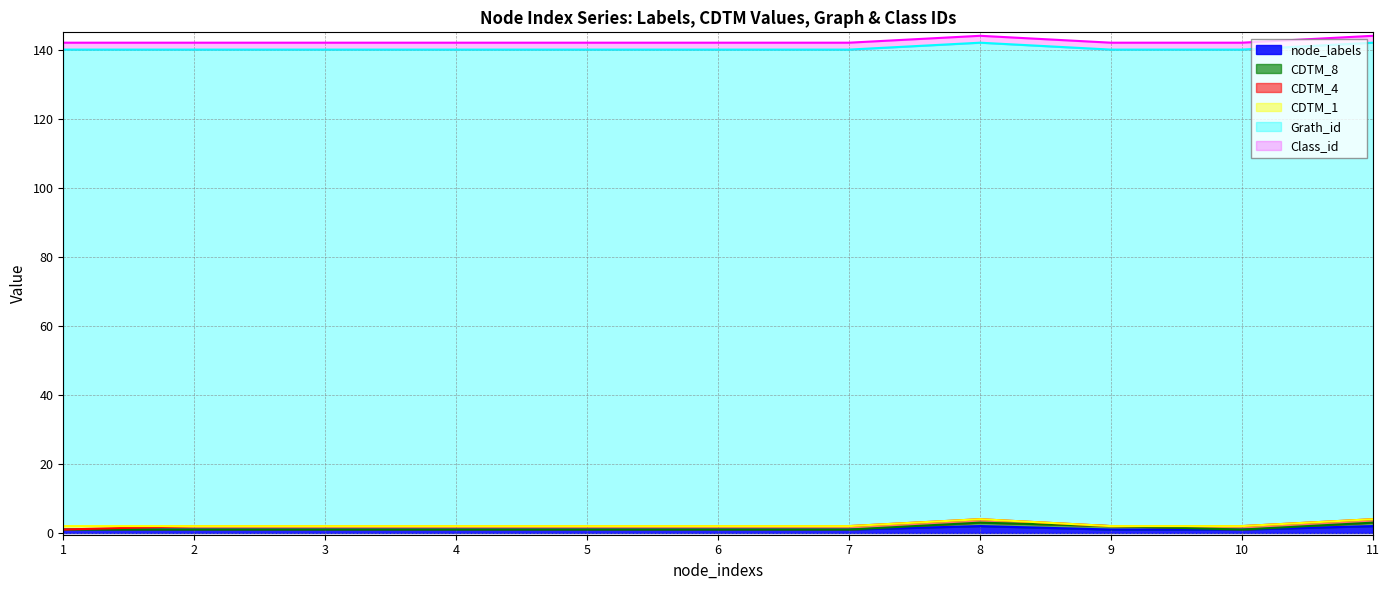

What is the spread (max minus min) of values at 4?

138